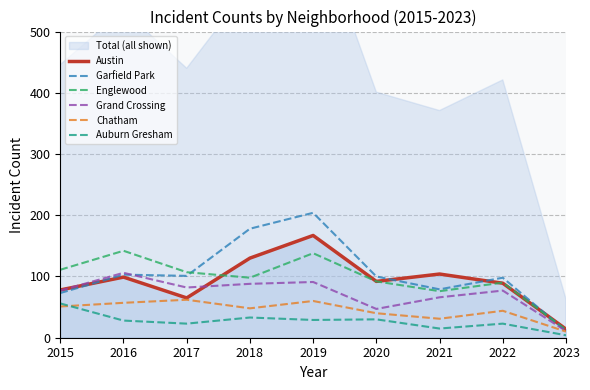

At which category does Austin reach its first local peak?

2016